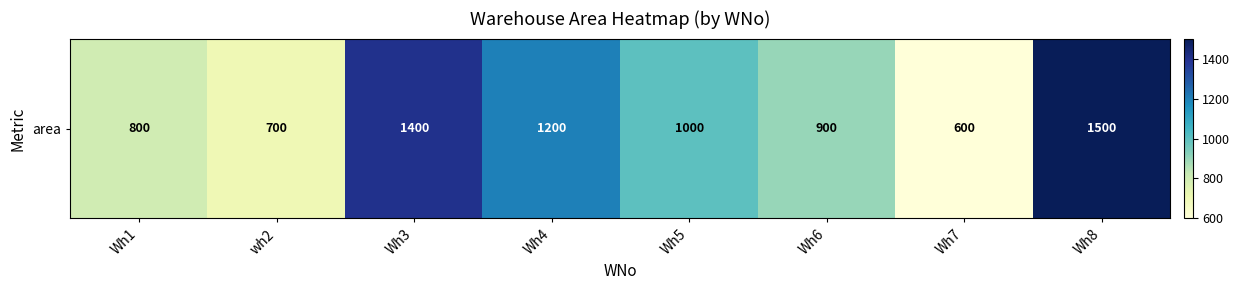

Reading left to right, list all the values displayed in this chart.

Wh1=800	wh2=700	Wh3=1400	Wh4=1200	Wh5=1000	Wh6=900	Wh7=600	Wh8=1500